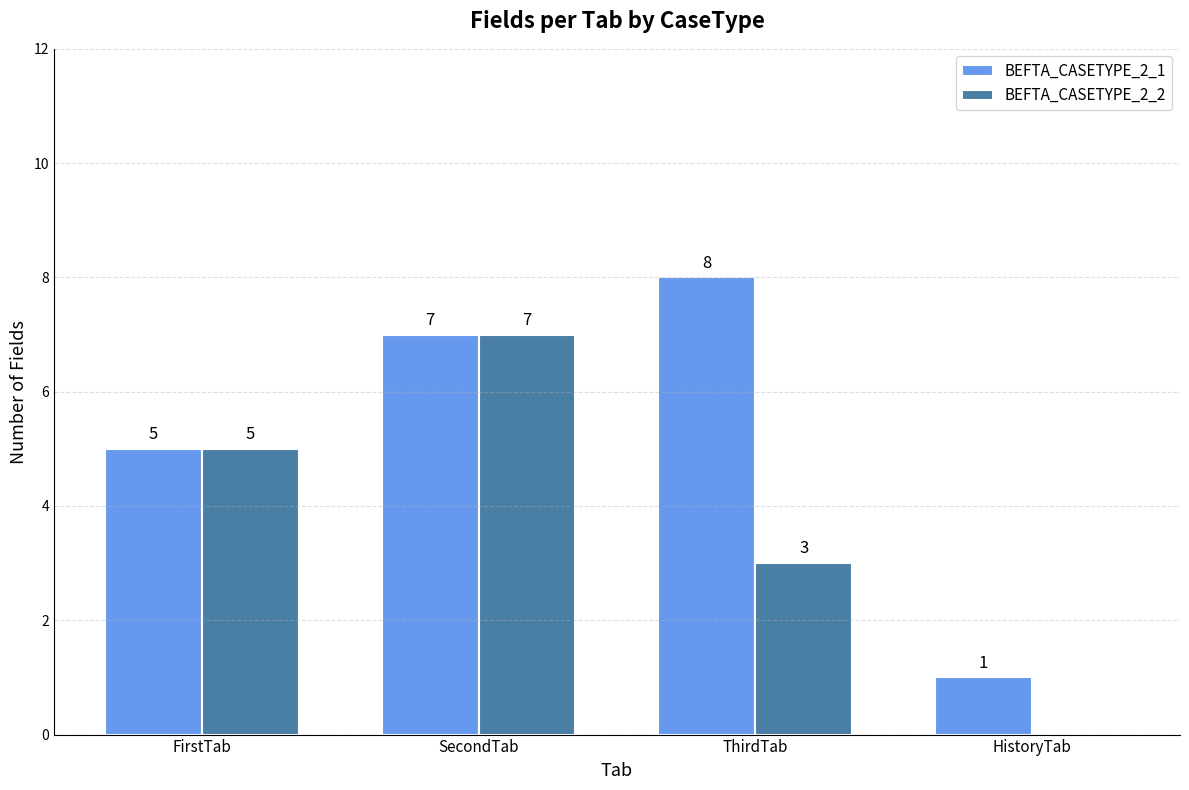

Count the BEFTA_CASETYPE_2_2 values in the range 3 to 7.

3